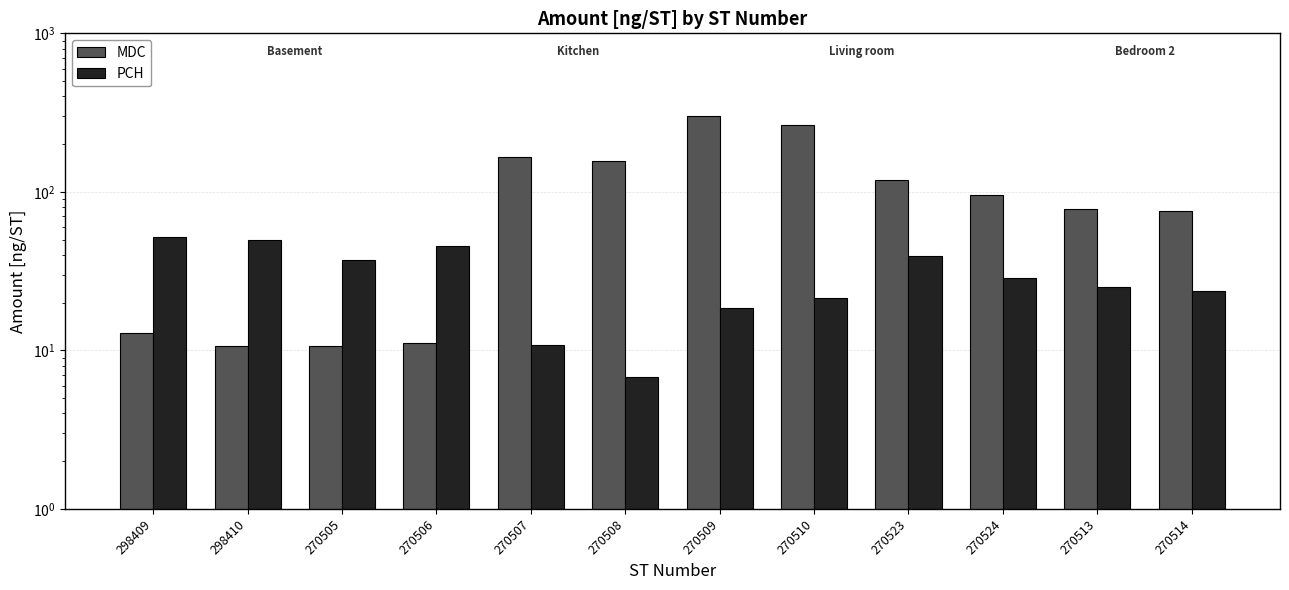

How many groups of bars are there?

12